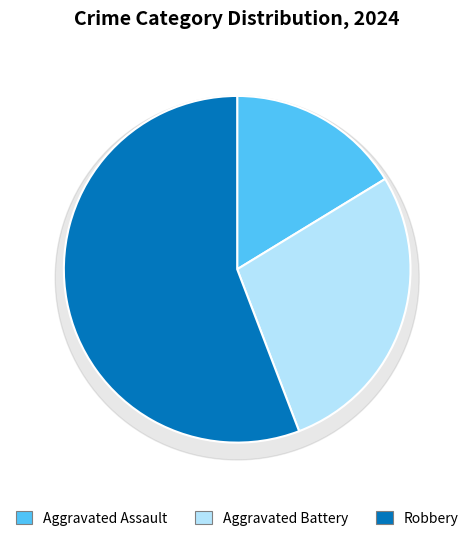

Which slice represents more than half of the pie?

Robbery